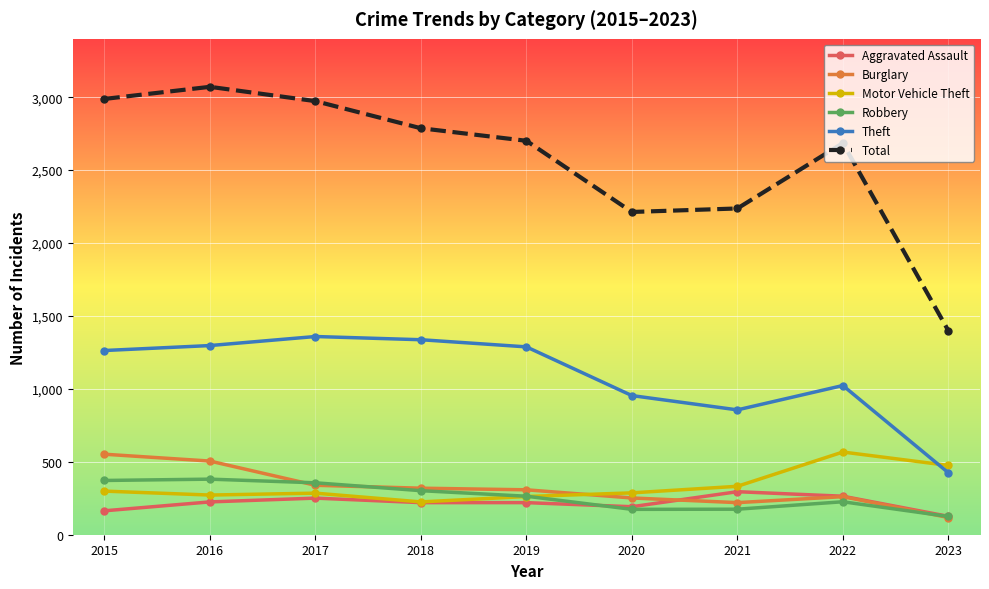

At which category does the chart reach its minimum across all series?

2023